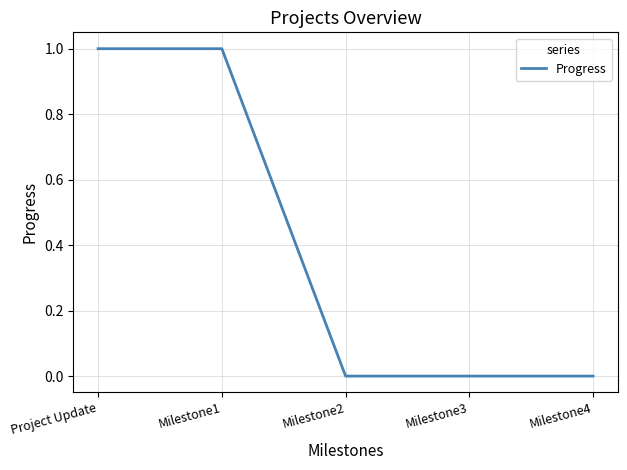

Which has a higher value, Milestone2 or Project Update?

Project Update